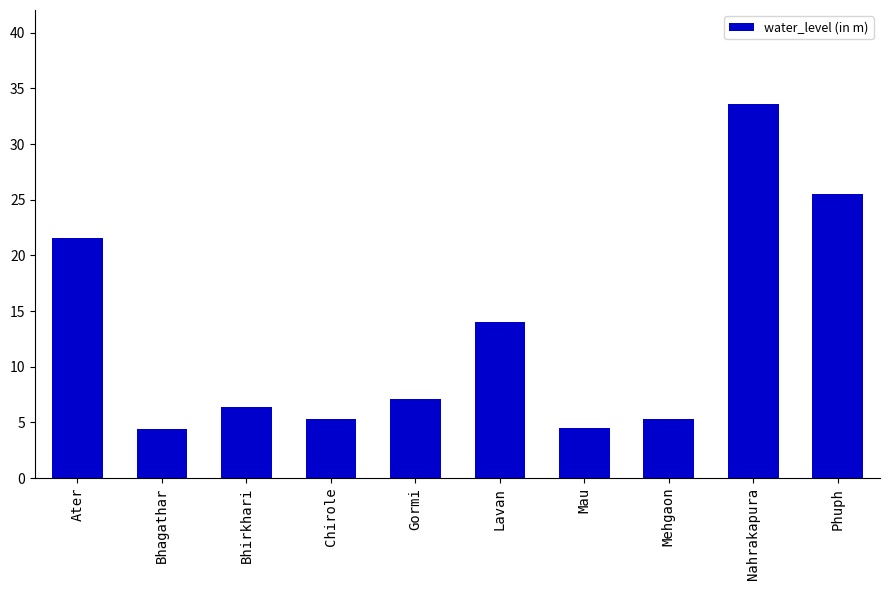

What is the sum of all values?

127.7